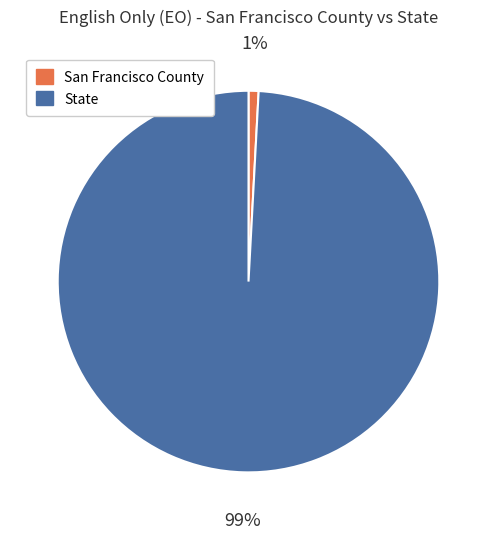

To the nearest percent, what is the difference between the largest and smallest slice percentages?

98%